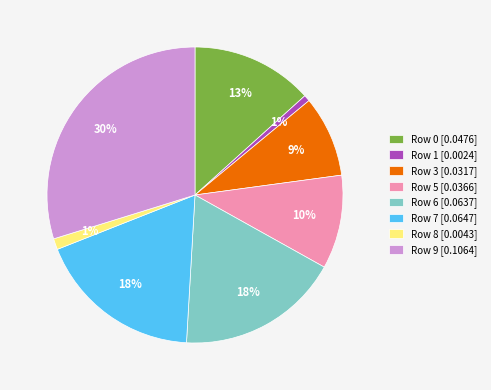

True or false: Row 6 [0.0637] accounts for 18% of the total.

True